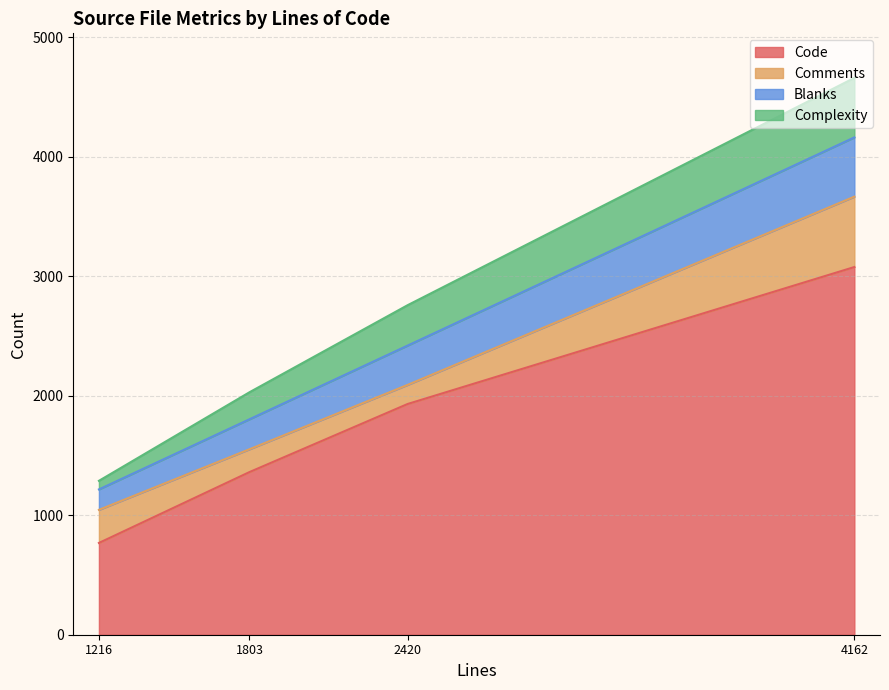

Which series has the largest range (max minus min)?

Code